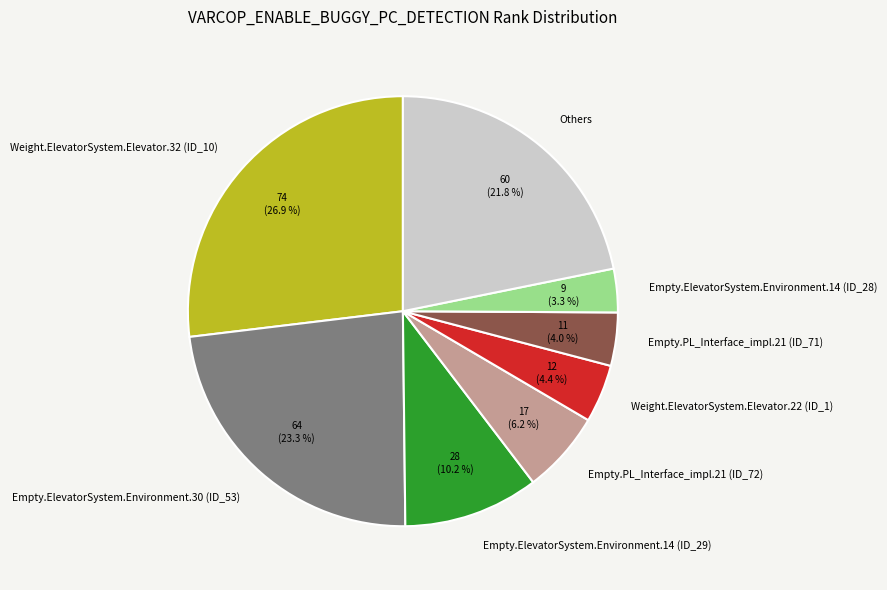

True or false: Empty.ElevatorSystem.Environment.14 (ID_28) accounts for 3% of the total.

True